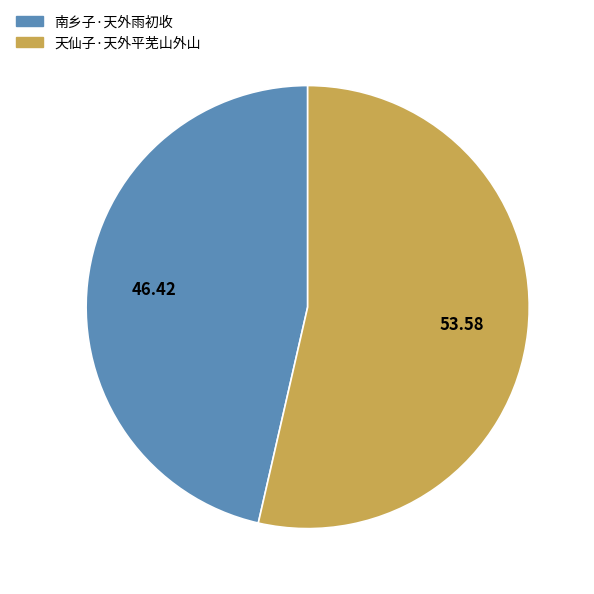

Rank the categories by value from highest to lowest.

天仙子·天外平芜山外山, 南乡子·天外雨初收